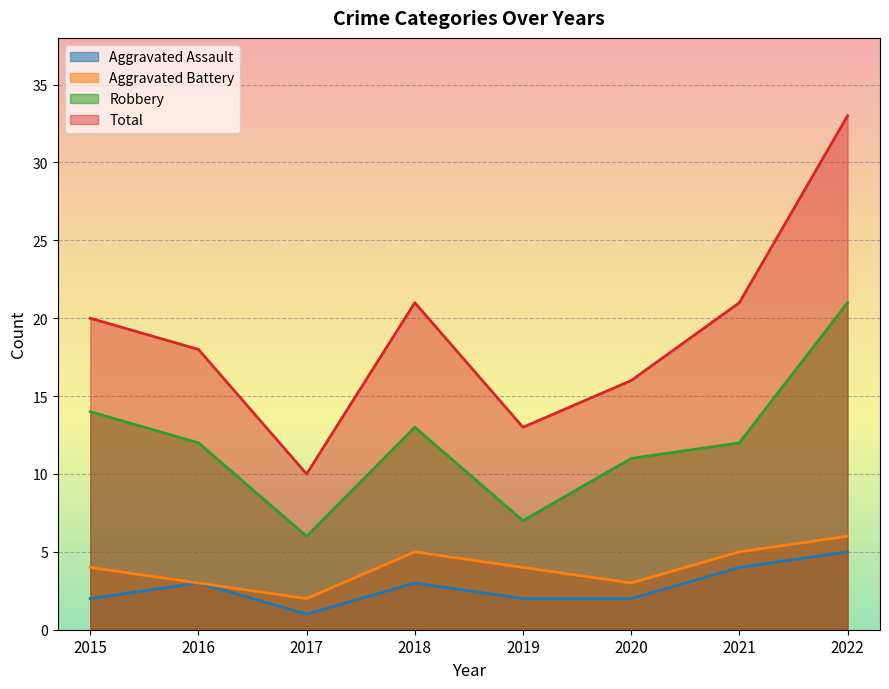

Is the value of Total at 2016 greater than the value of Aggravated Battery at 2015?

Yes